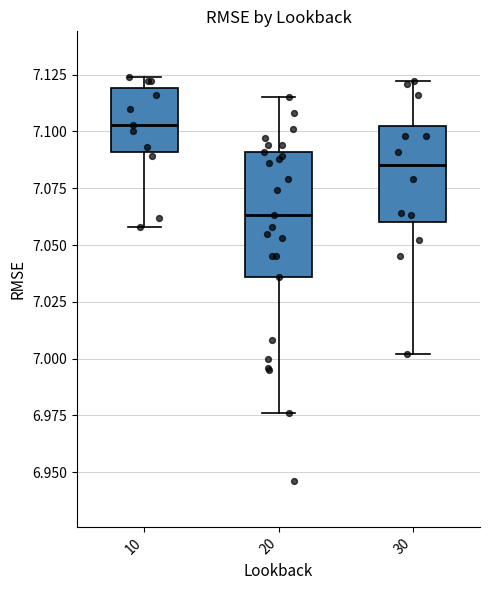

Where does the median line of the box at x = 10 sit on the y-axis? The values are not printed on the chart, so give them approximately, as read against the axis.

7.105